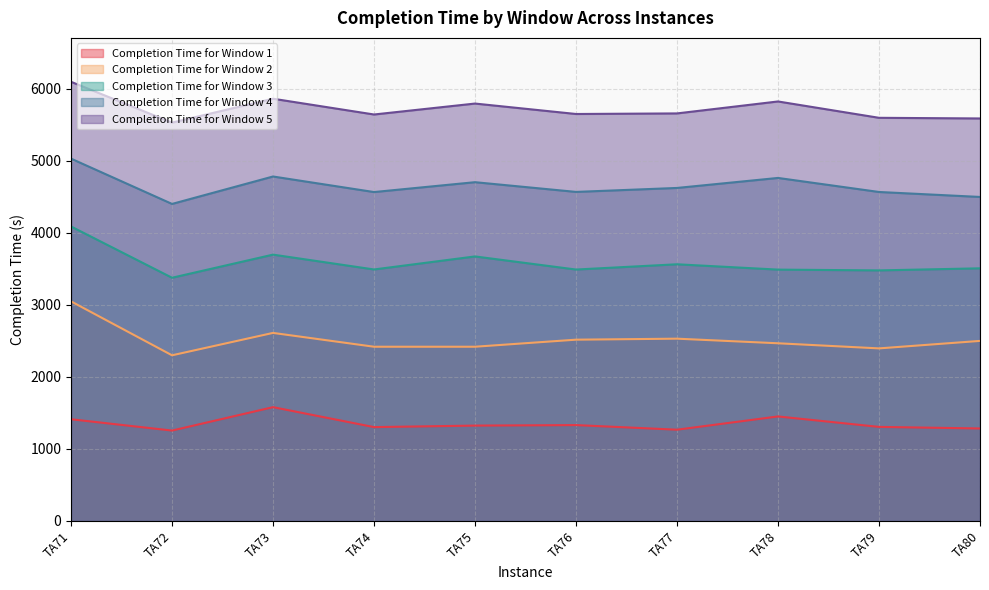

What is the sum of all Completion Time for Window 2 values?

25209